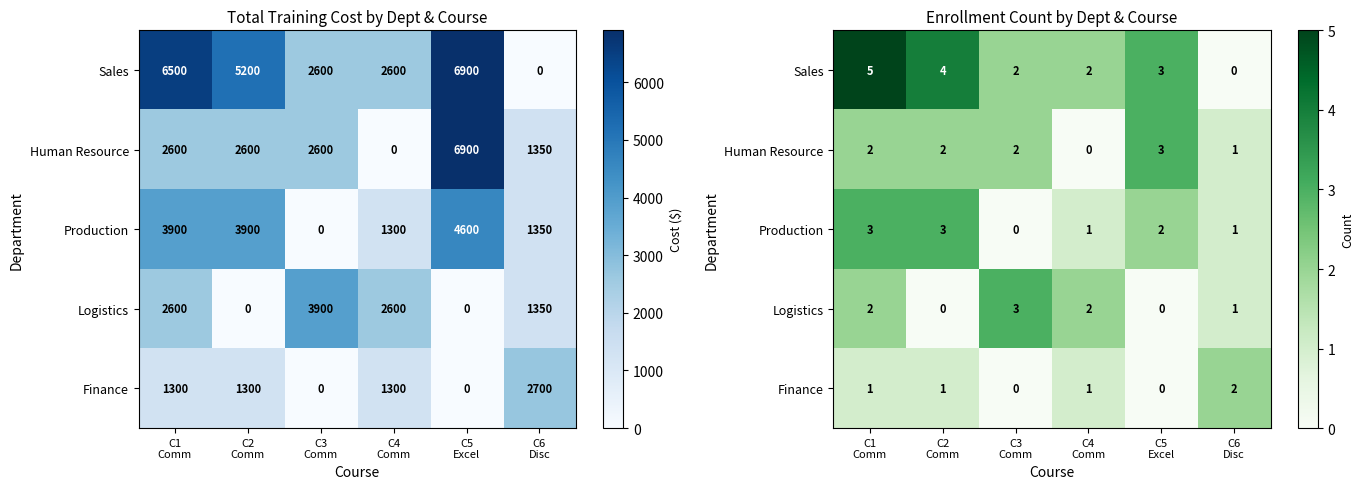

Which series has the widest spread of values?

Sales